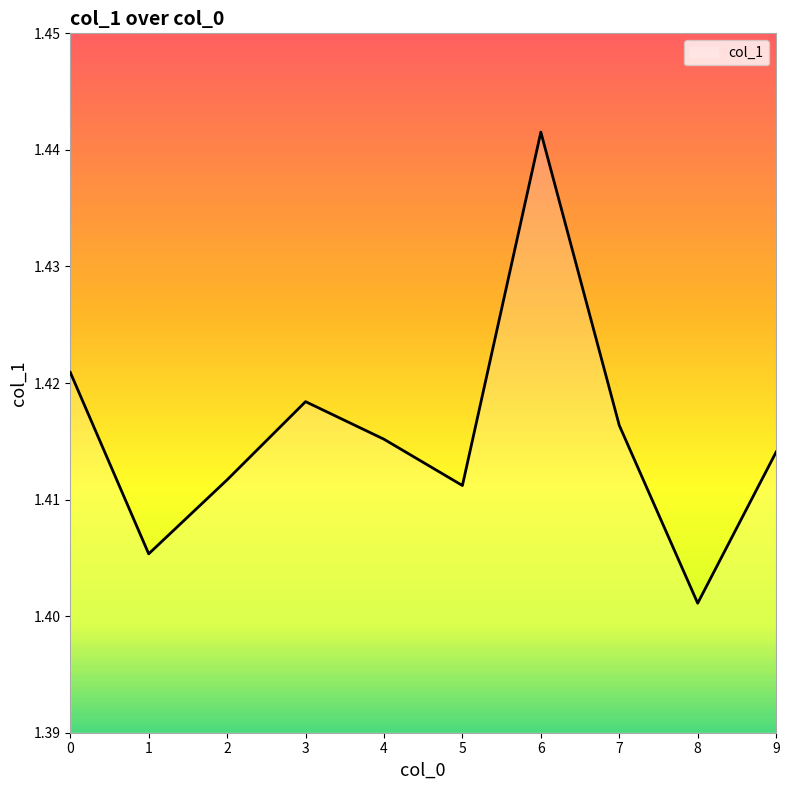

List the labels in order of value, smallest first.

8, 1, 5, 2, 9, 4, 7, 3, 0, 6